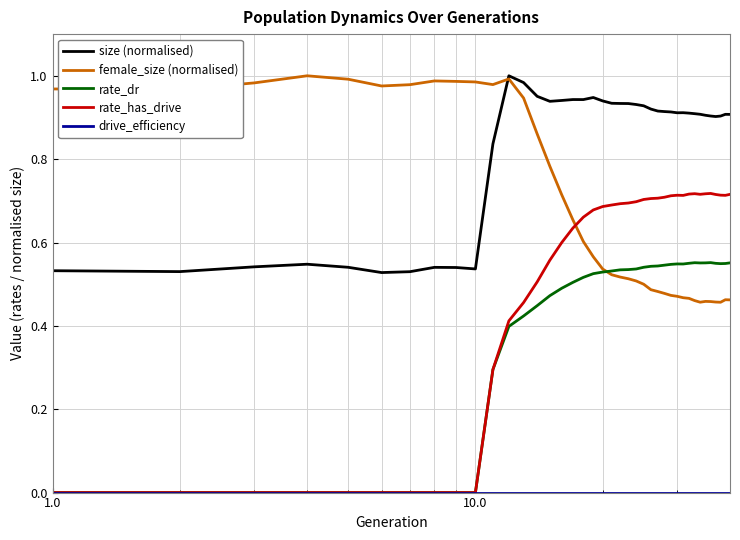

Which series has the largest total across all categories?

size (normalised)